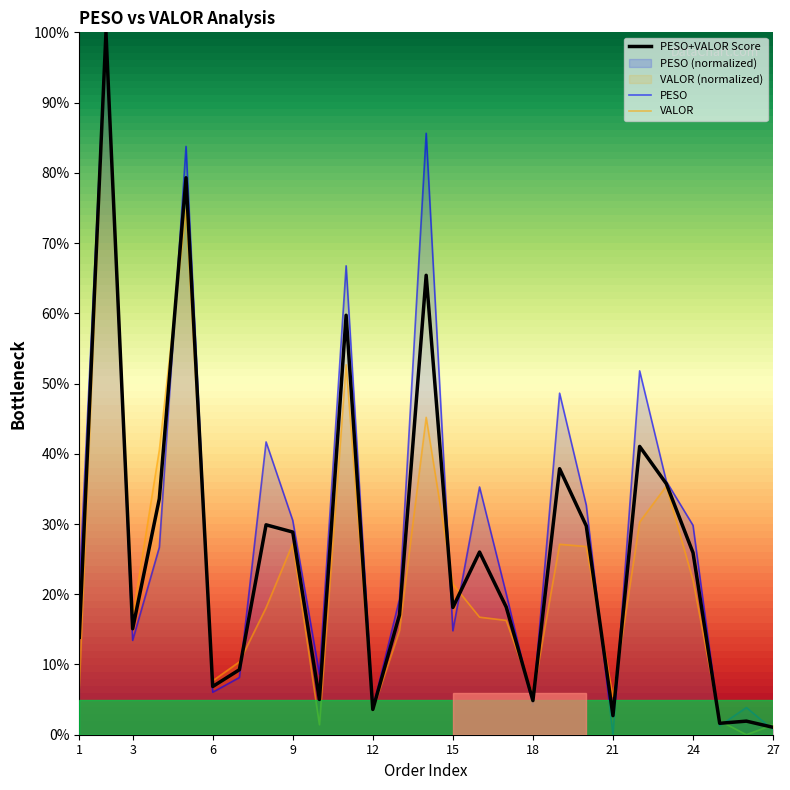

The PESO series shows 0.8 at 5. True or false?

True